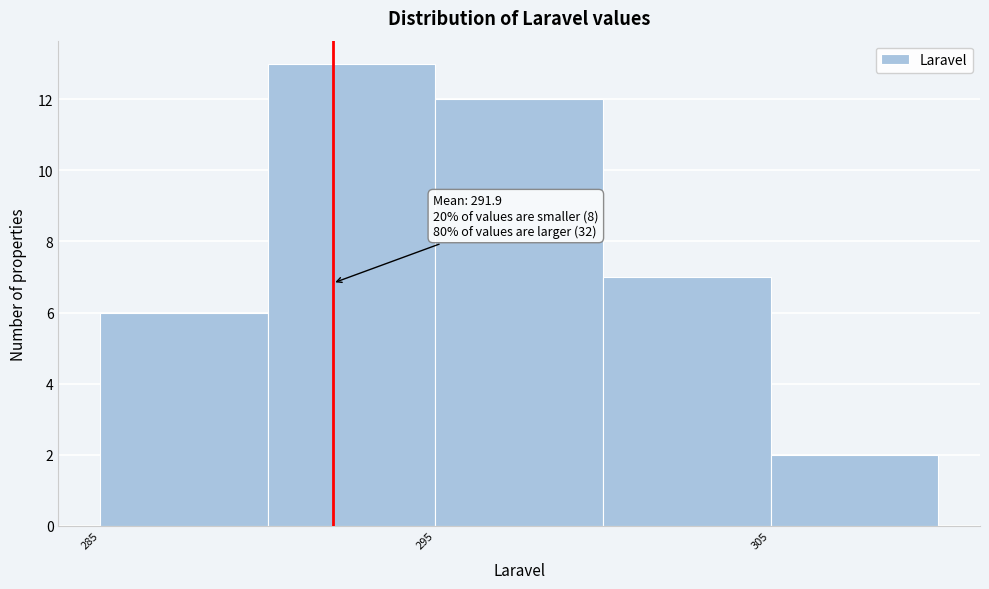

Over which range of the x-axis is the bar tallest?

290 to 295